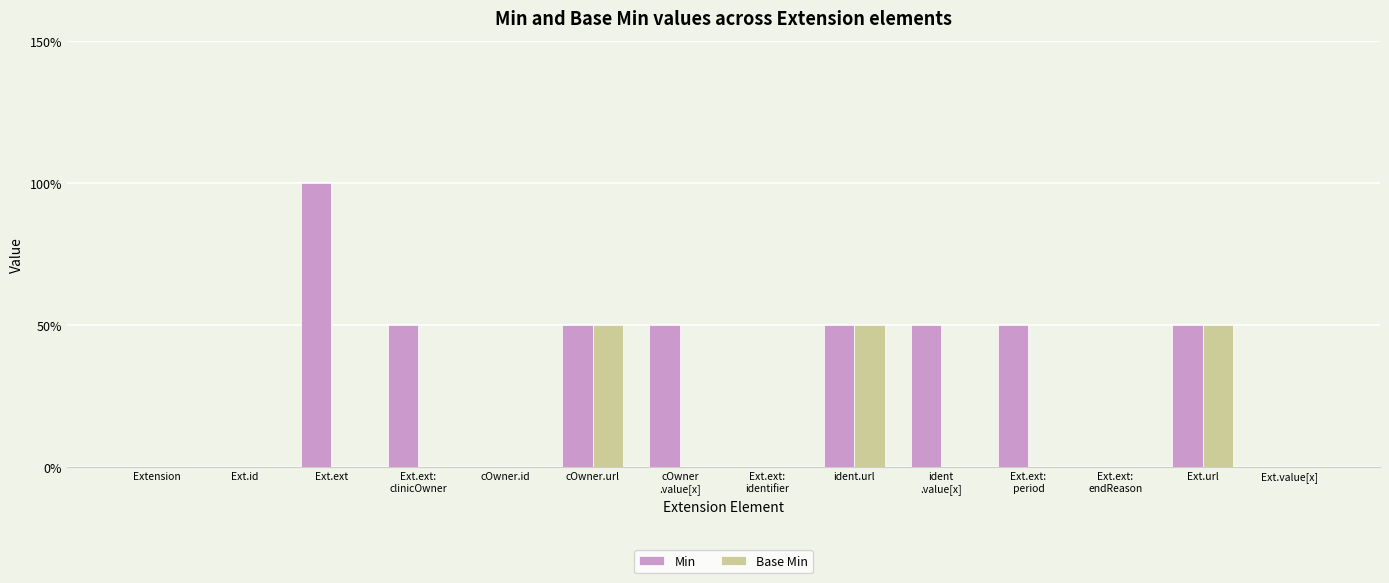

Are the bars grouped side by side (vs. stacked)?

Yes